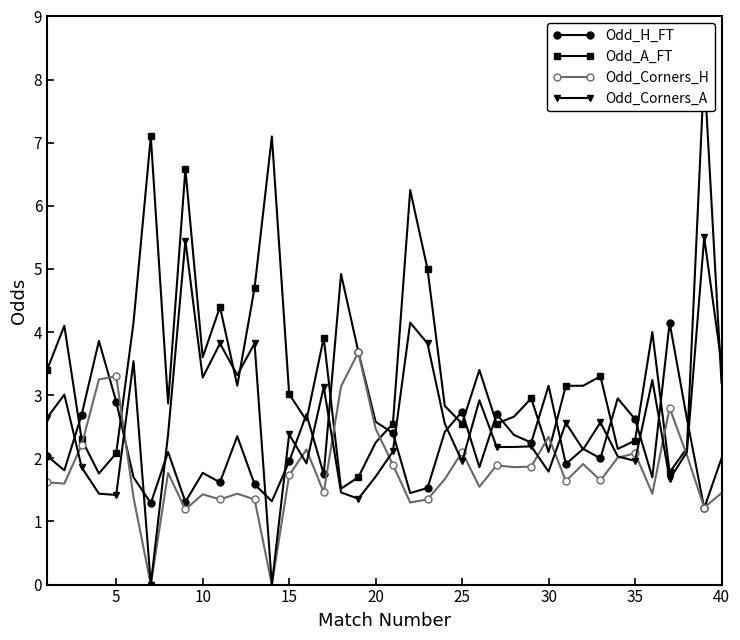

True or false: Odd_Corners_H has more than 2 points higher than both neighbors.

True